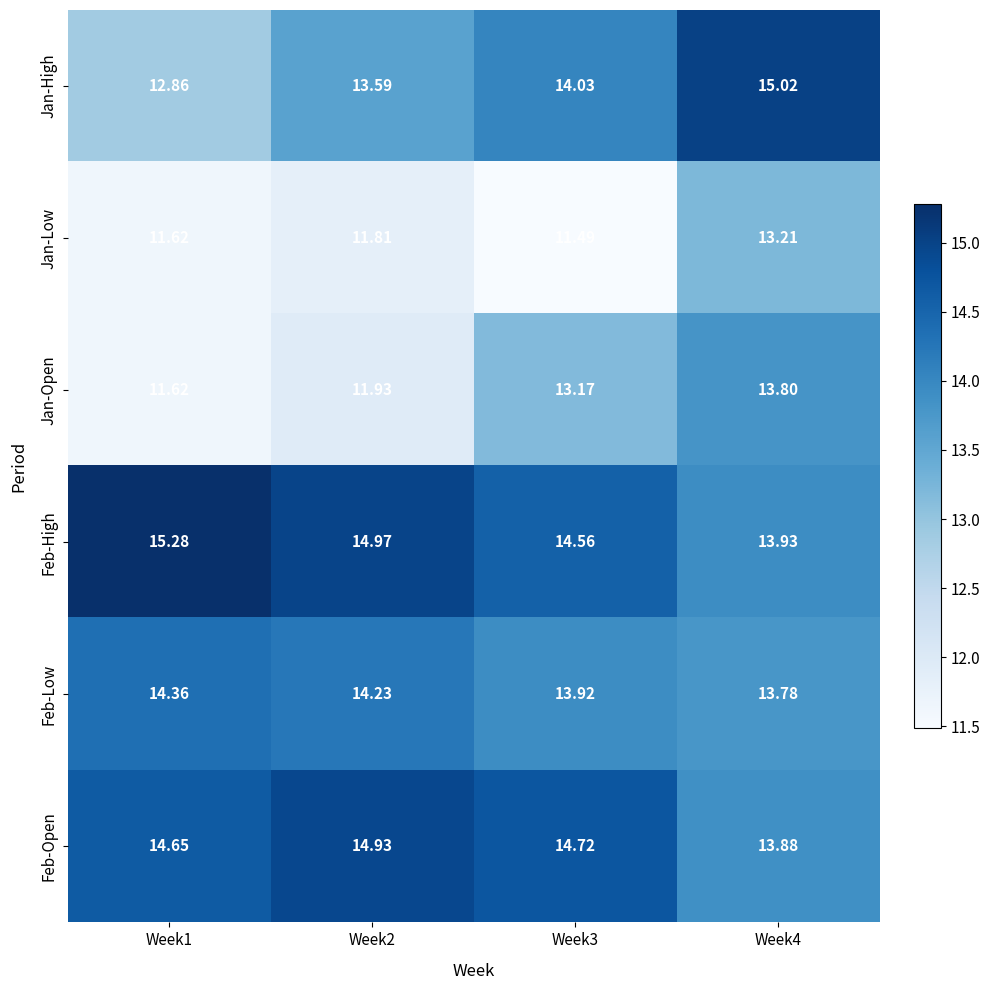

Which series has the widest spread of values?

Jan-Open